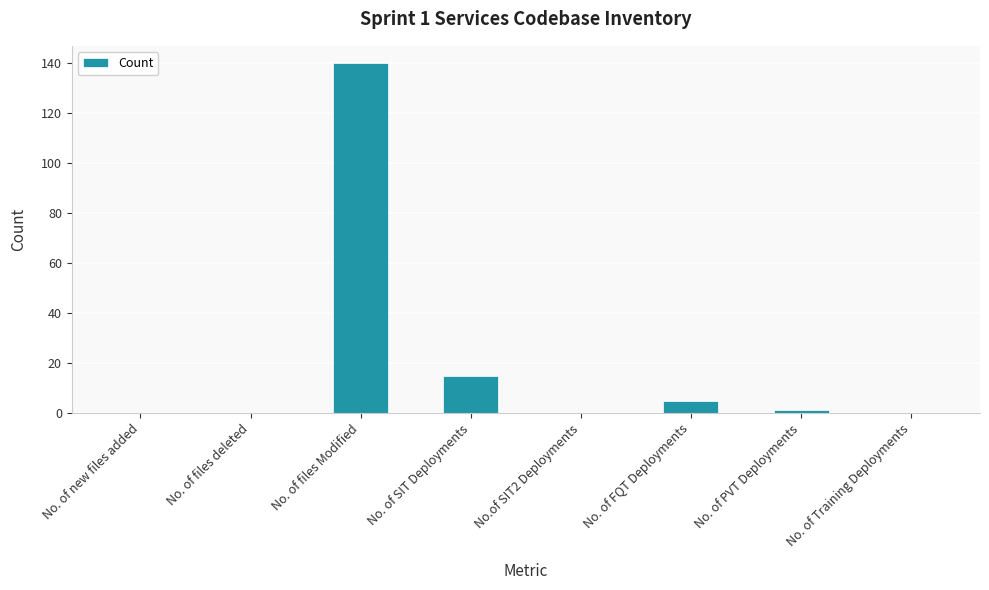

Are the bars horizontal?

No